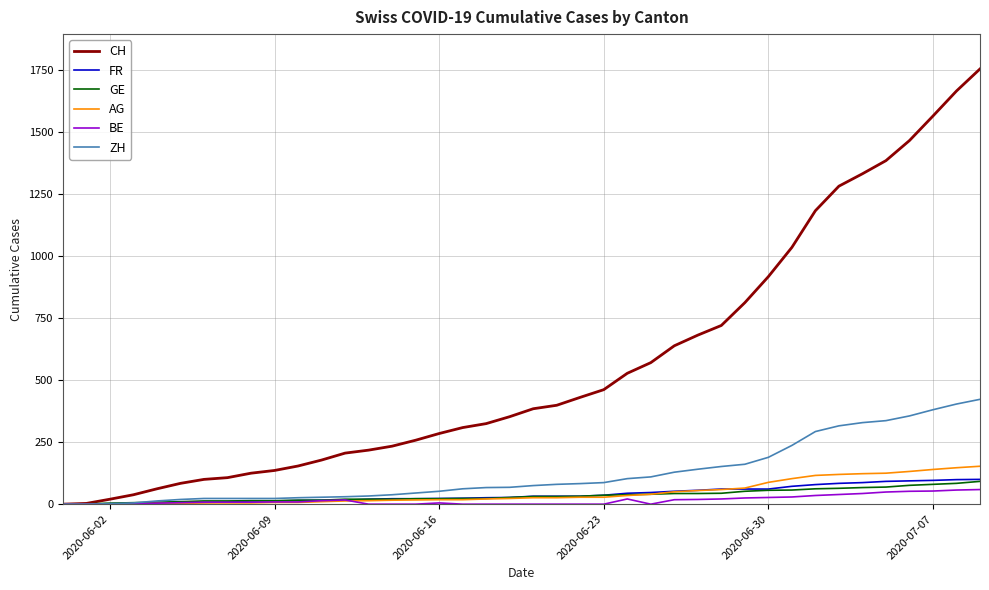

Which series has the largest range (max minus min)?

CH